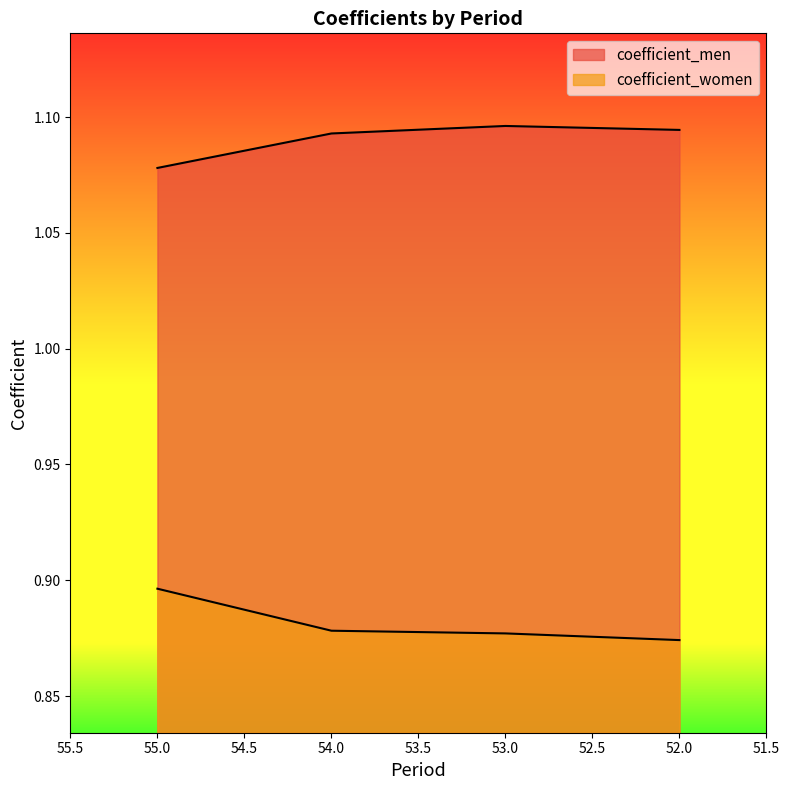

How many lines are shown in the chart?

2